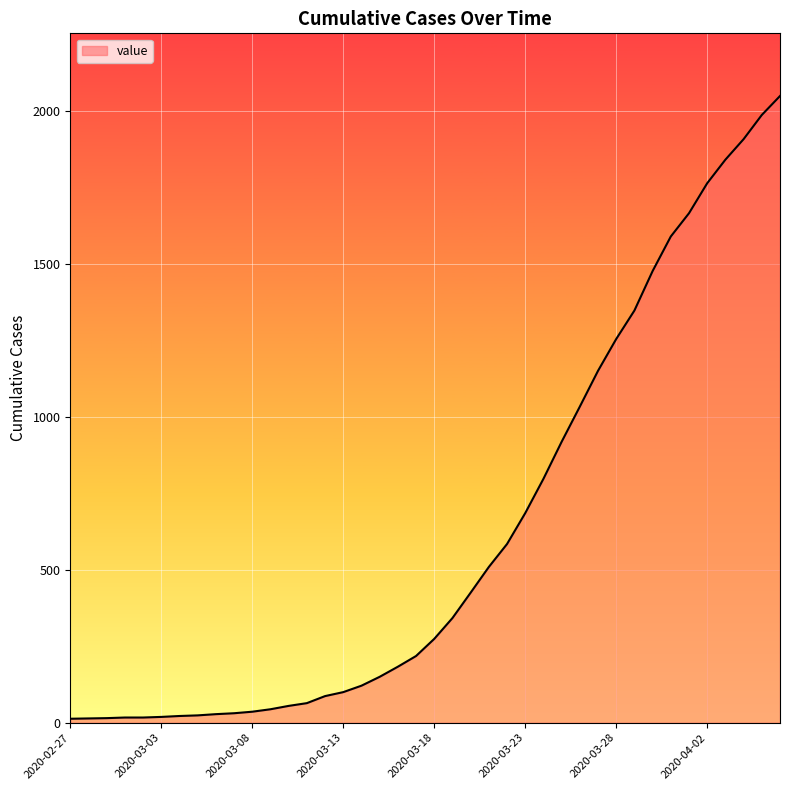

What is the difference between the maximum and minimum values?

2035